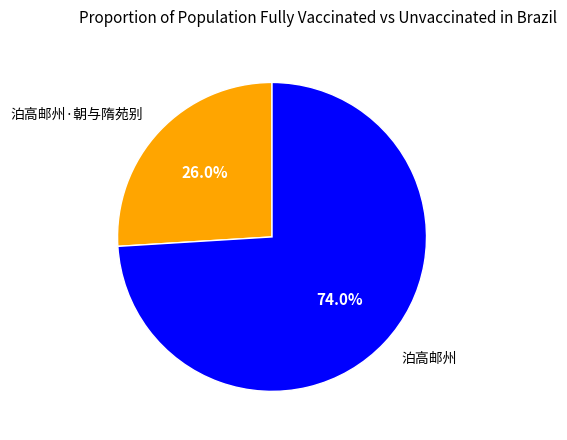

Count the number of slices in the pie.

2